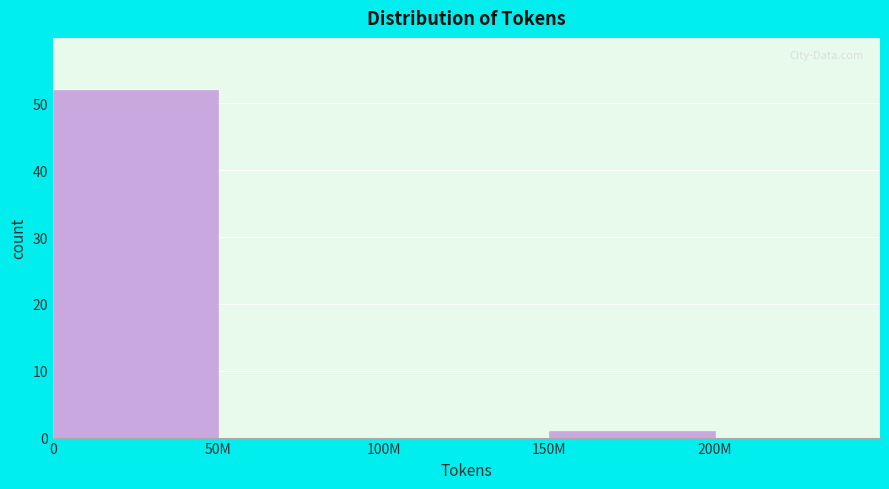

Reading left to right, transcribe all the data shown in this chart.

0=52	50M=0	100M=0	150M=1	200M=0